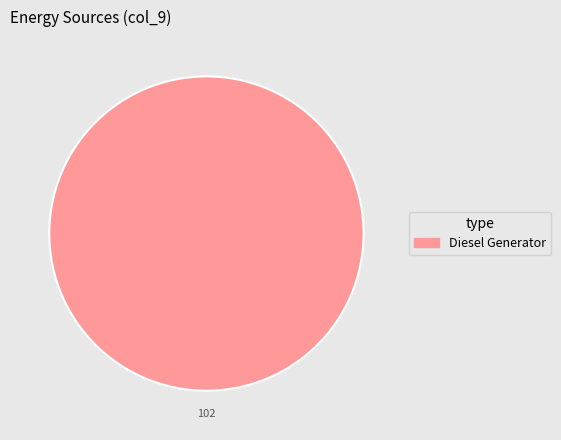

True or false: Diesel Generator accounts for 100% of the total.

True